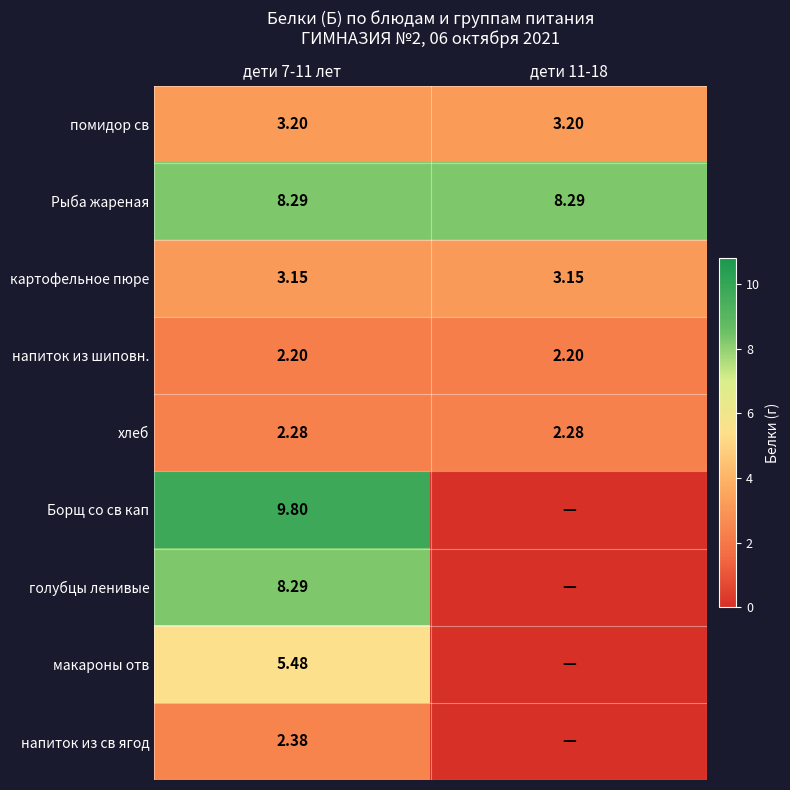

How many categories are shown in the chart?

2